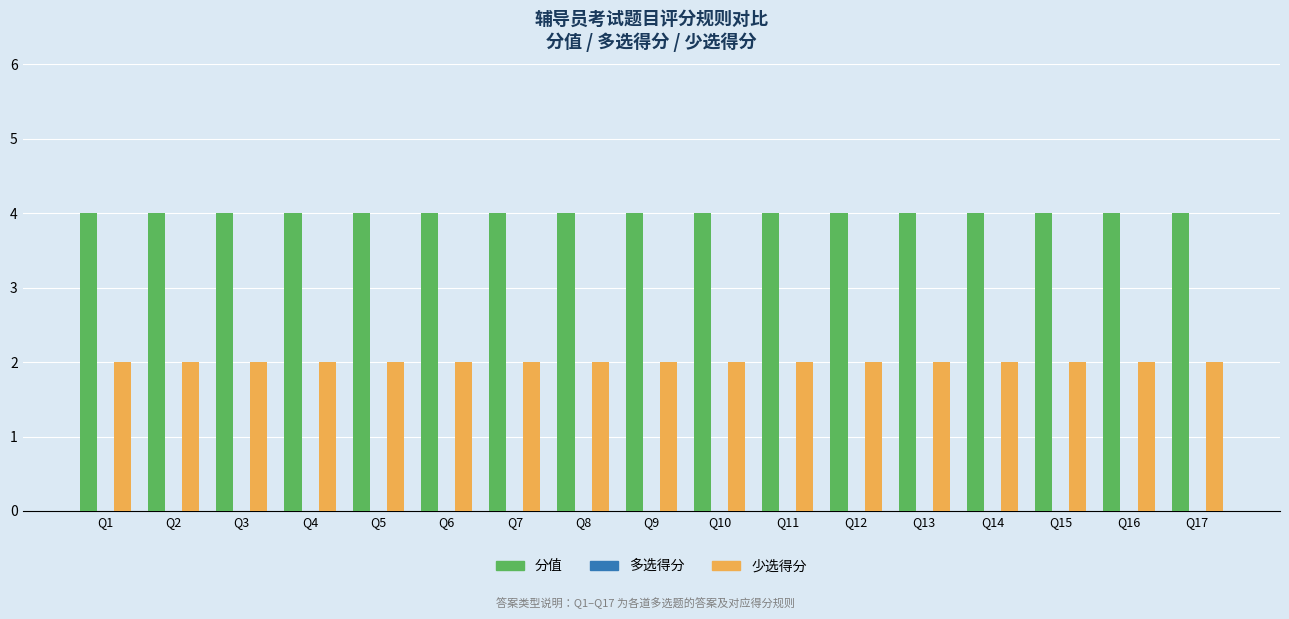

What is the highest value of the 分值 series?

4